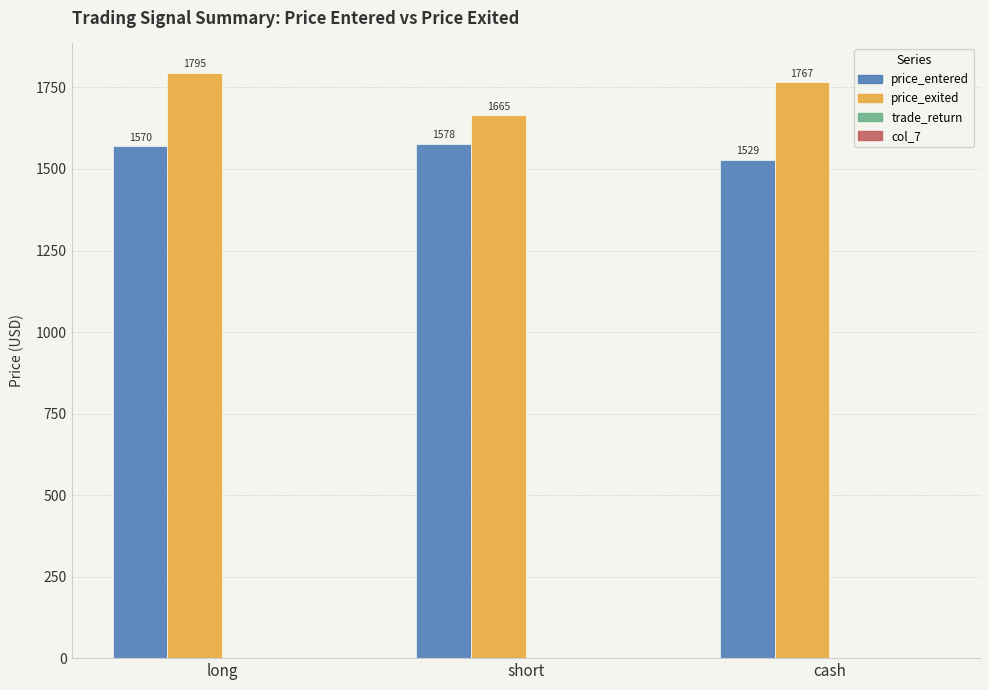

Count the number of data series in this chart.

4